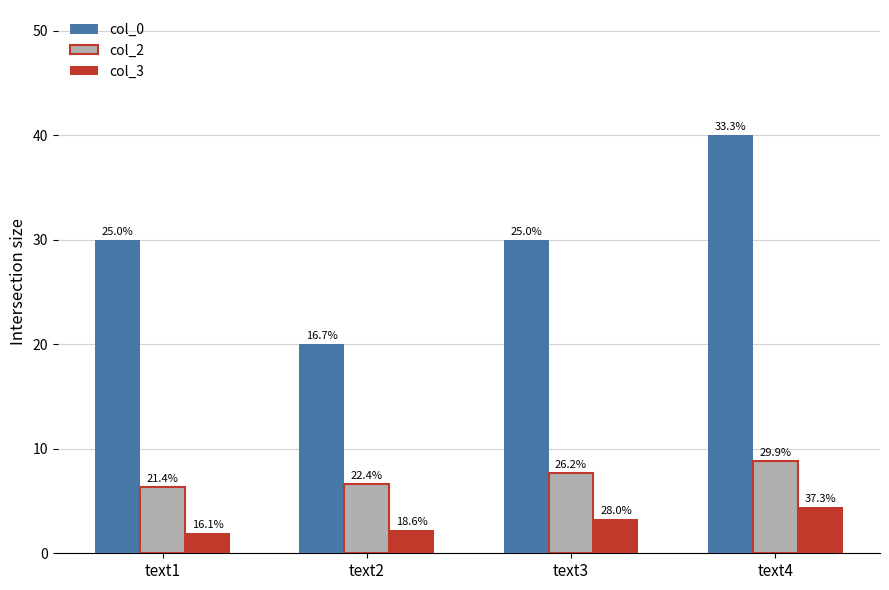

What are all the series names shown in the legend?

col_0, col_2, col_3